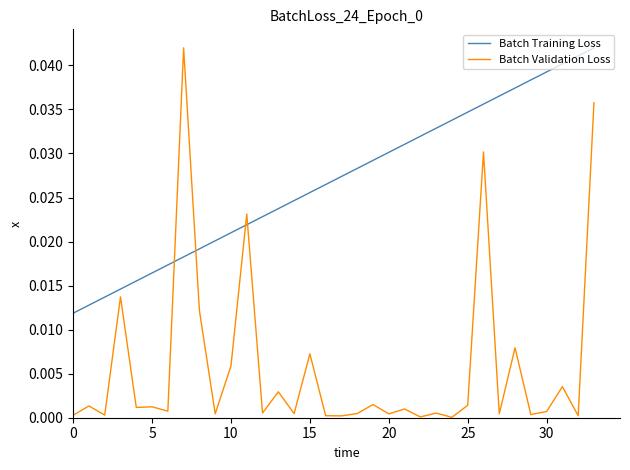

Which series has the largest total across all categories?

Batch Training Loss